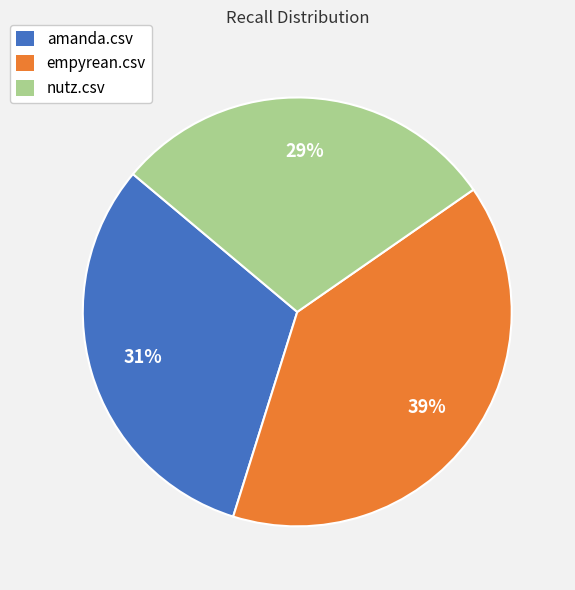

What is the largest slice in the pie chart?

empyrean.csv